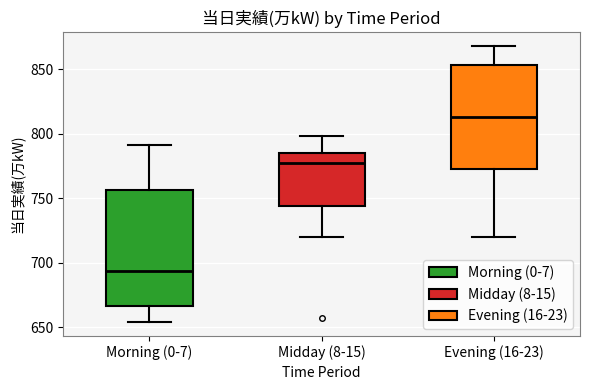

Reading left to right, transcribe this box plot: for each box, give where its median line is, the range the box spans, and where its two whiskers end, as read against the y-axis. The values are not printed on the chart, so give them approximately, as read against the axis.

Morning (0-7): median 695, box 665 to 755, whiskers 655 to 790
Midday (8-15): median 780, box 745 to 785, whiskers 720 to 800
Evening (16-23): median 815, box 775 to 855, whiskers 720 to 870